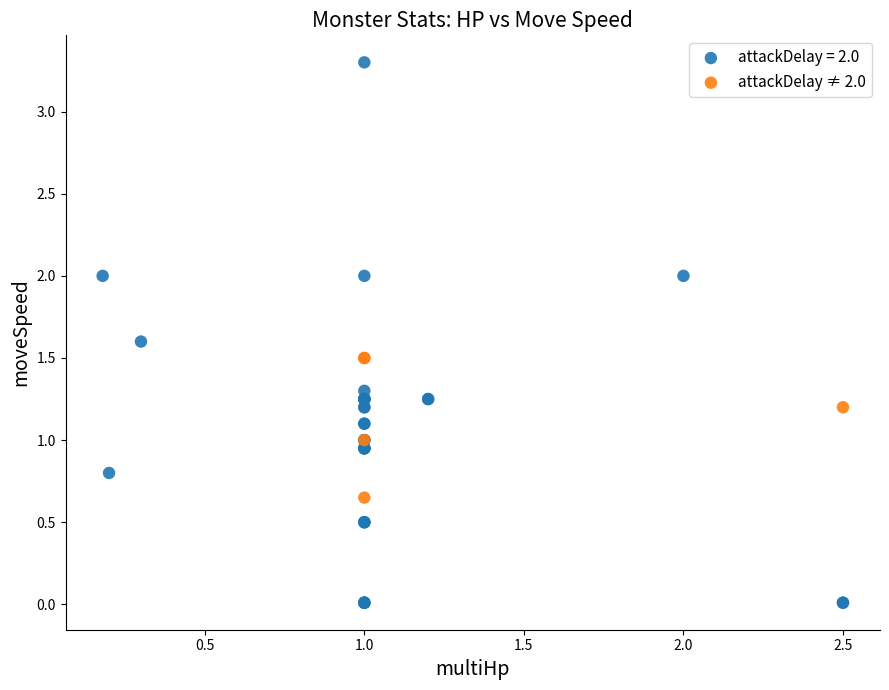

Which series reaches the maximum Y coordinate?

attackDelay = 2.0